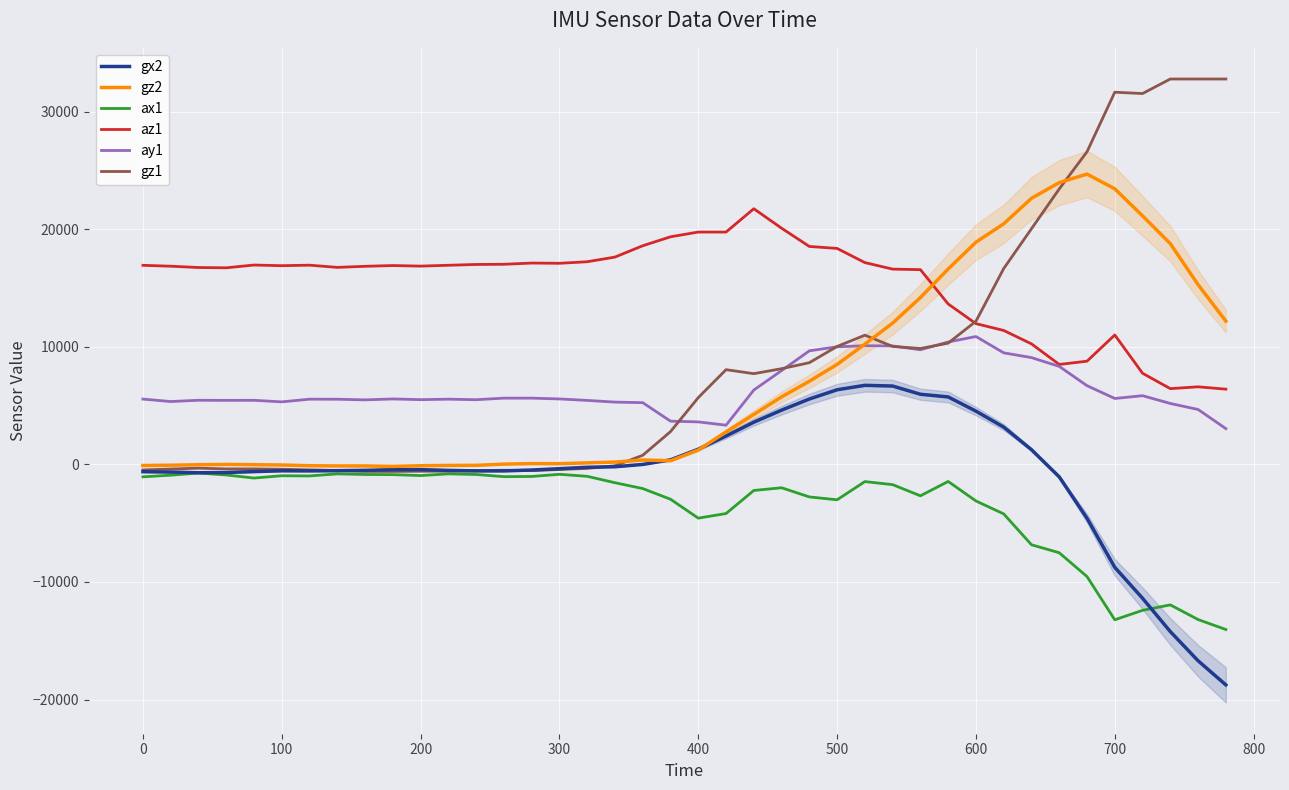

The value of ay1 at 500 is 15292. True or false?

False